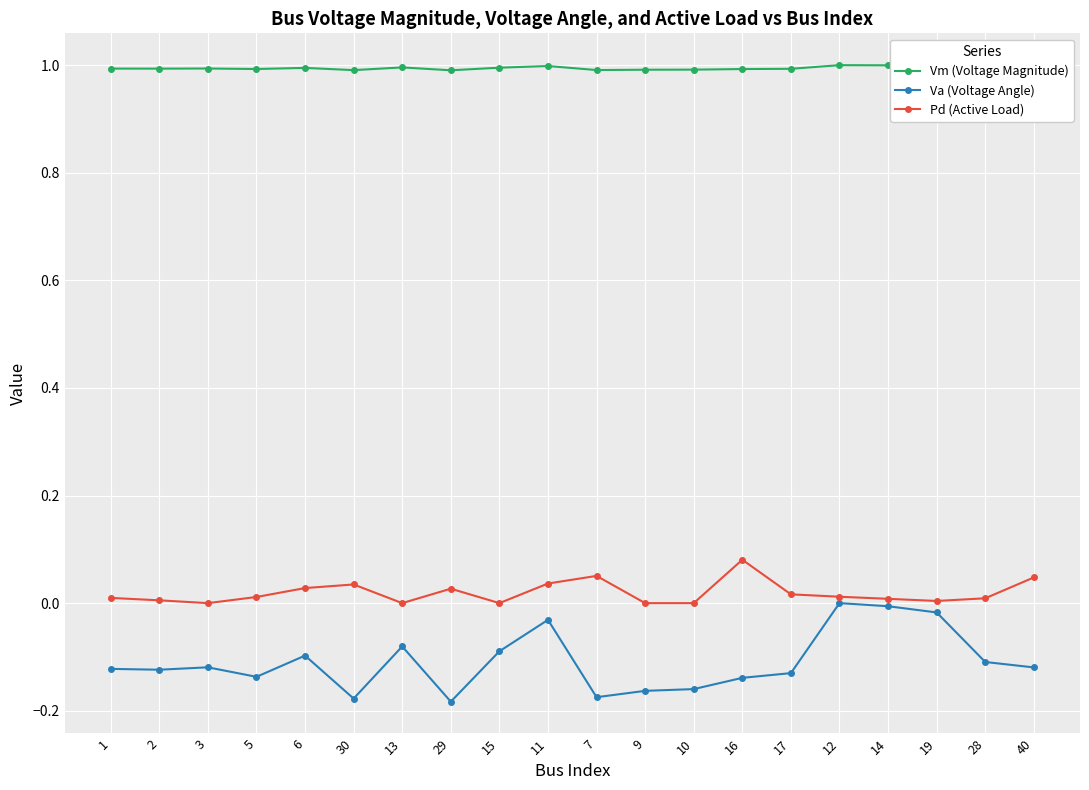

True or false: Pd (Active Load) and Vm (Voltage Magnitude) intersect in this chart.

False